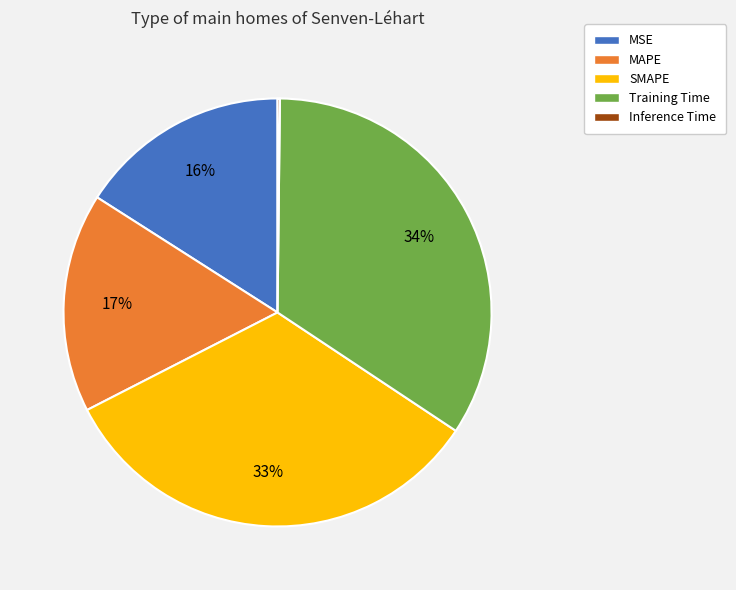

Is it true that SMAPE is 22% of the pie?

False